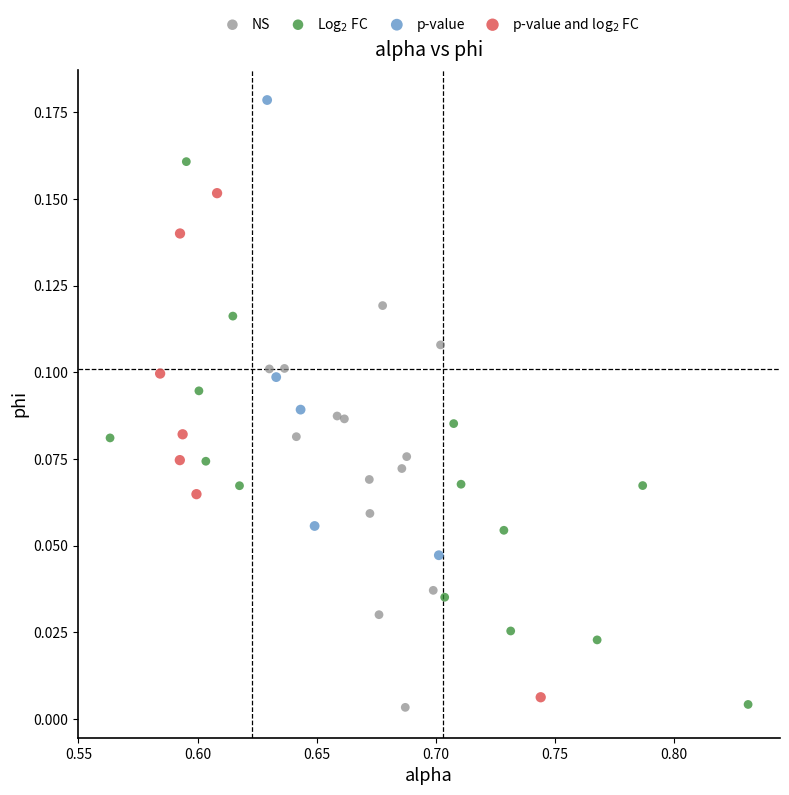

Which series reaches the maximum Y coordinate?

p-value